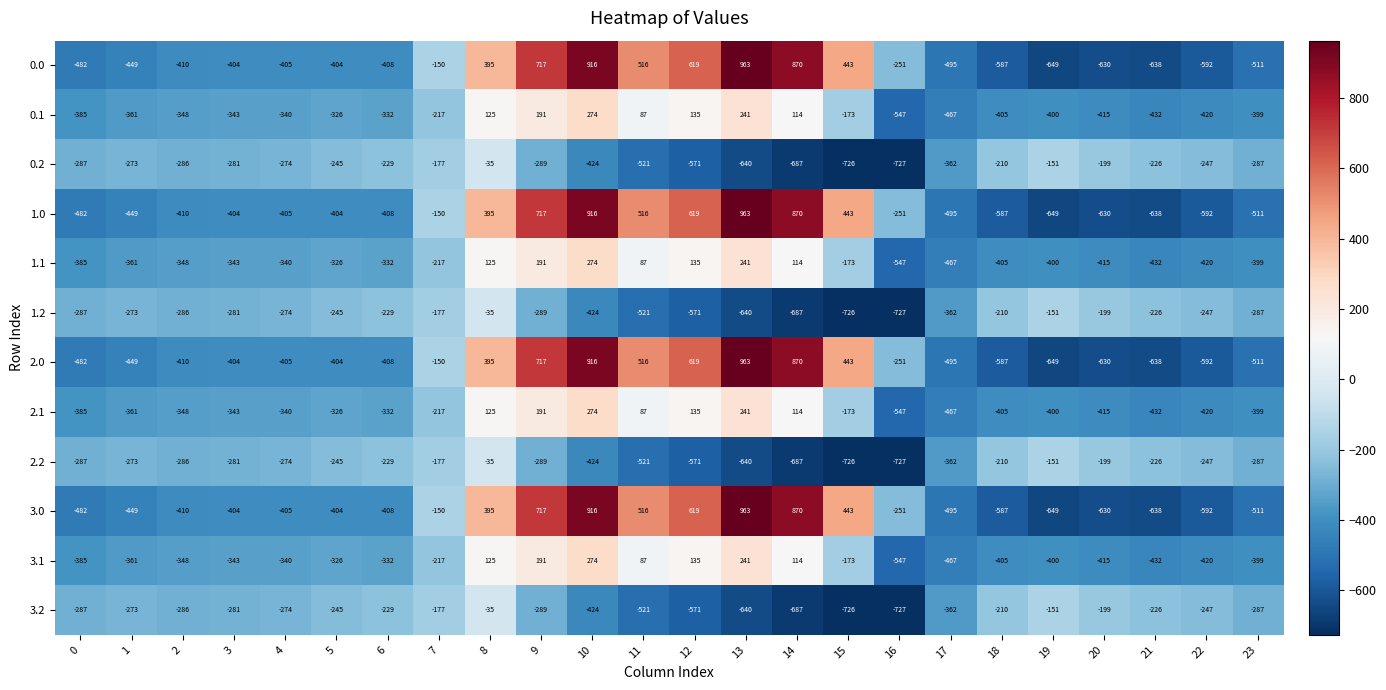

Rank the categories by 2.1 value from highest to lowest.

10, 13, 9, 12, 8, 14, 11, 15, 7, 5, 6, 4, 3, 2, 1, 0, 23, 19, 18, 20, 22, 21, 17, 16